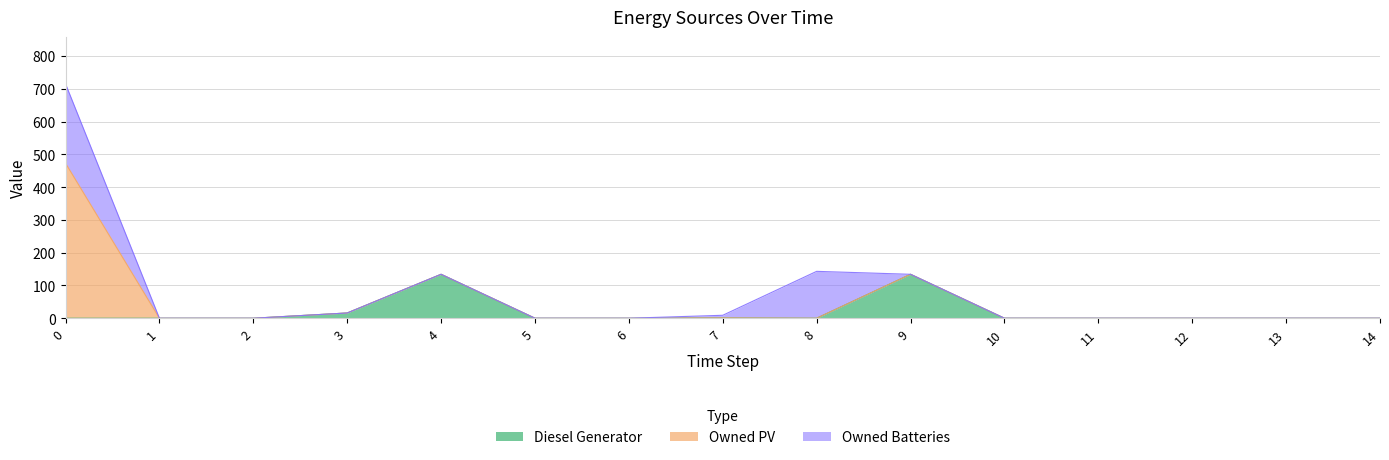

True or false: Diesel Generator and Owned Batteries intersect in this chart.

True